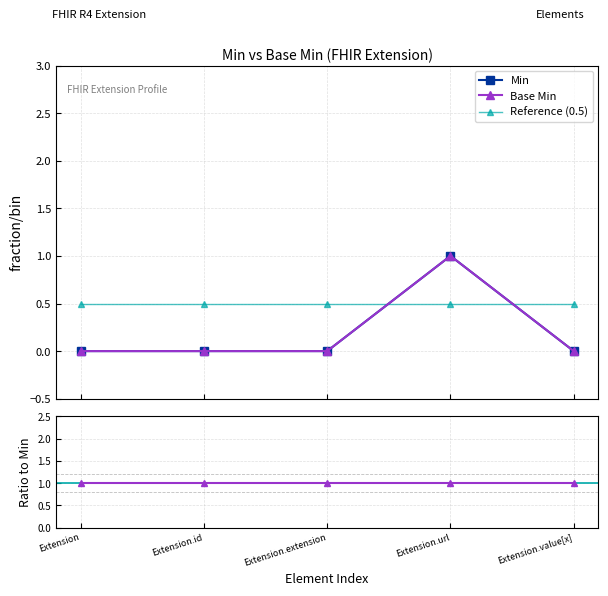

How many lines are shown in the chart?

4